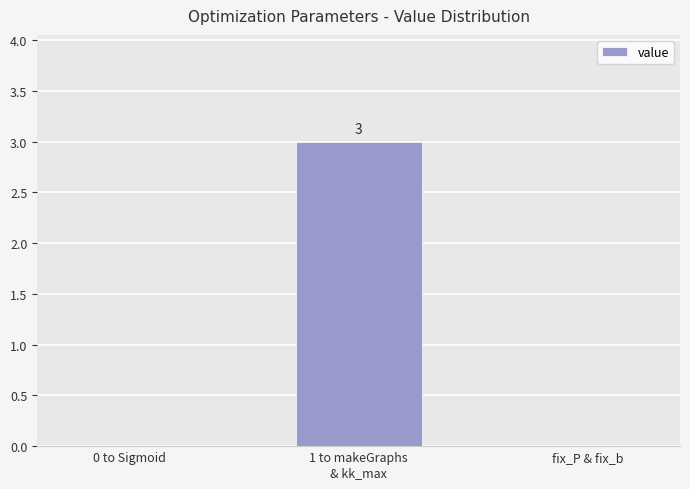

Reading left to right, transcribe all the data shown in this chart.

0 to Sigmoid=0	1 to makeGraphs
& kk_max=3	fix_P & fix_b=0